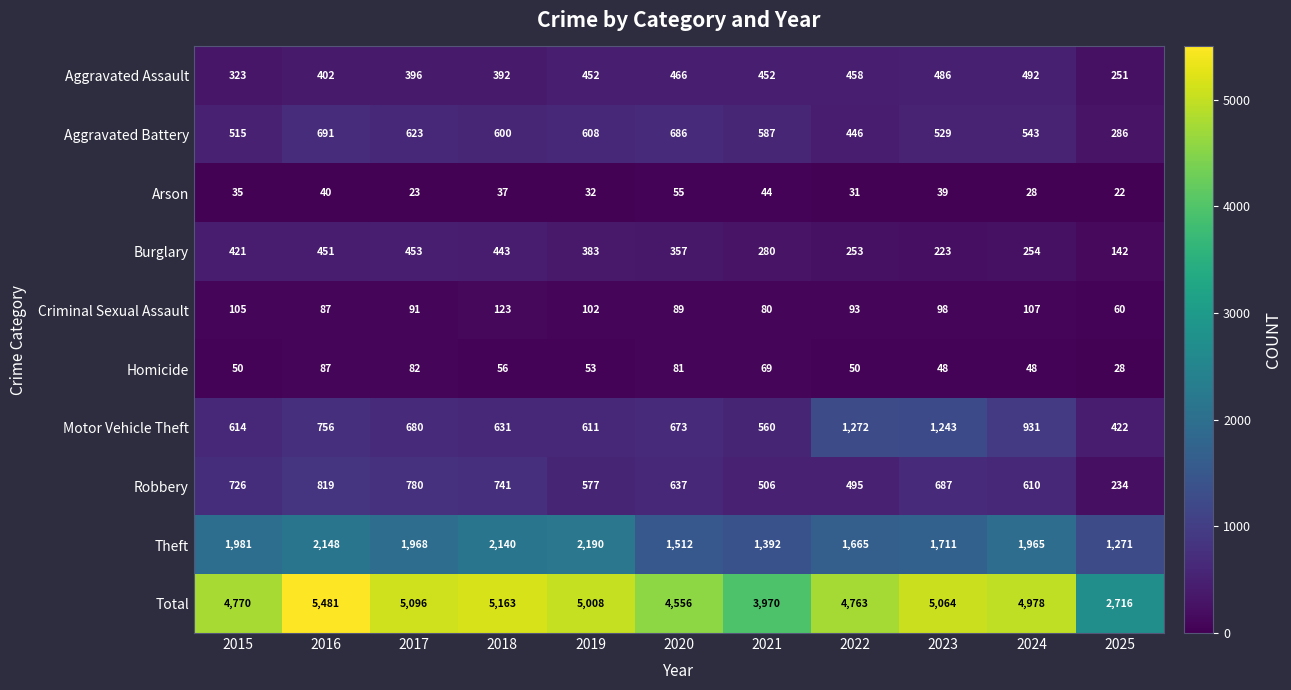

What is the sum of the Aggravated Assault values at 2019 and 2020?

918